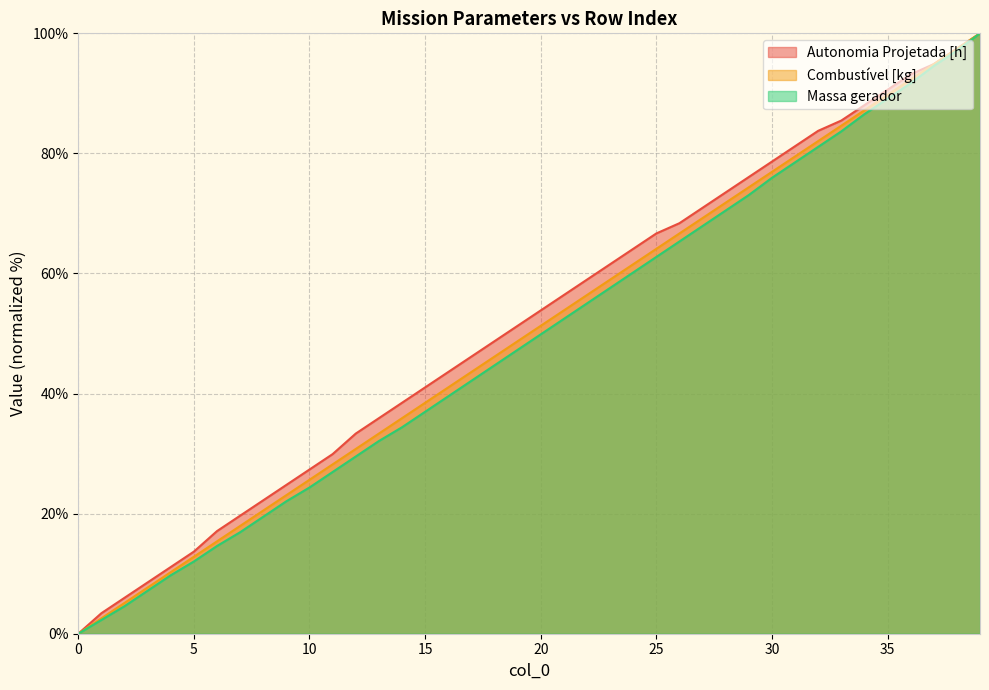

Does the chart display data point markers on the line(s)?

No